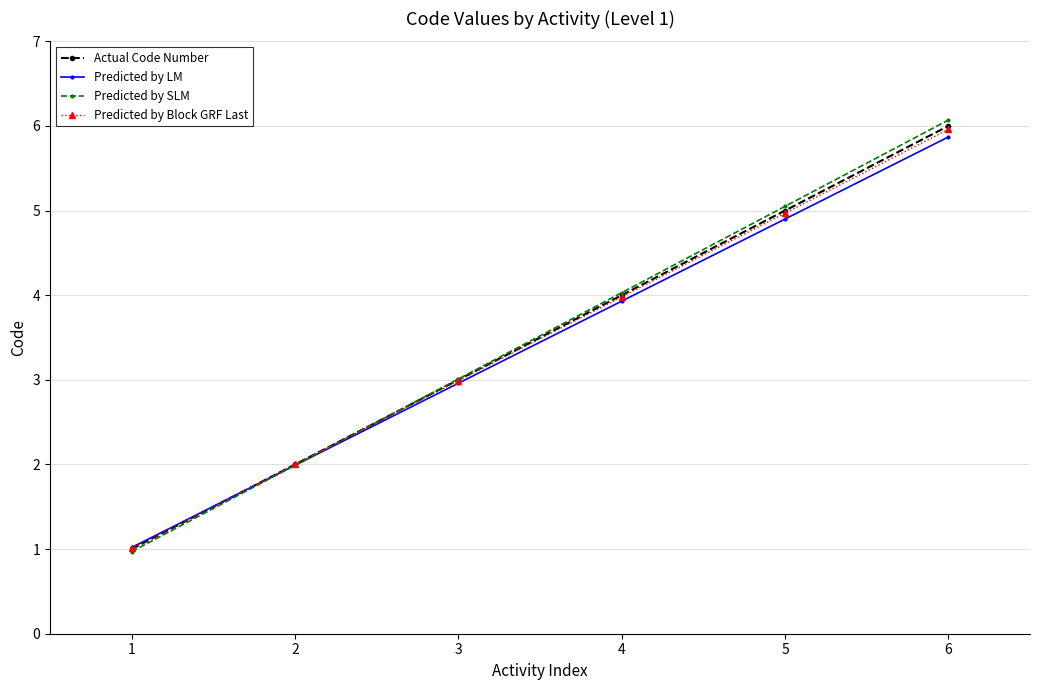

How many values in the Predicted by SLM series are below 4?

3